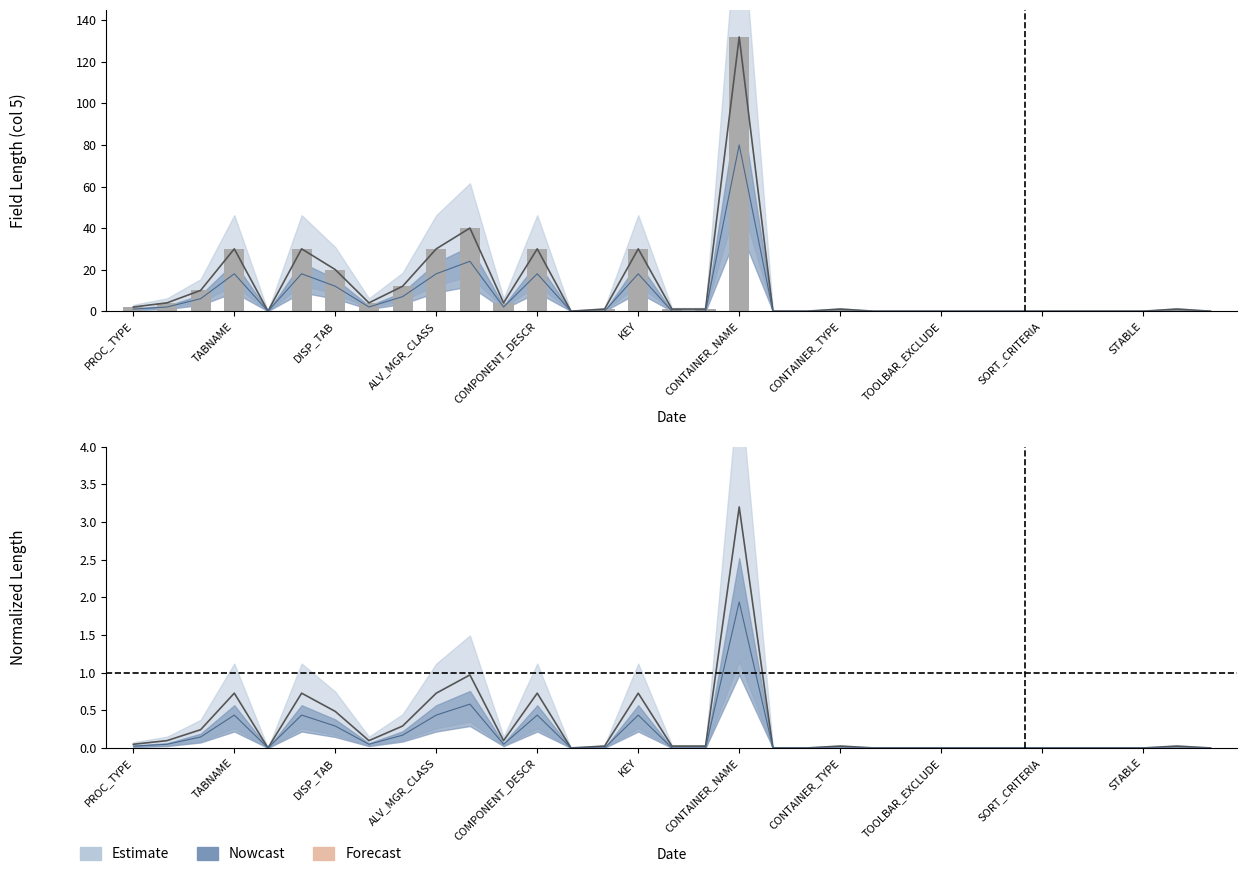

The value of Forecast at ADD_COMPONENT is 0.4. True or false?

True